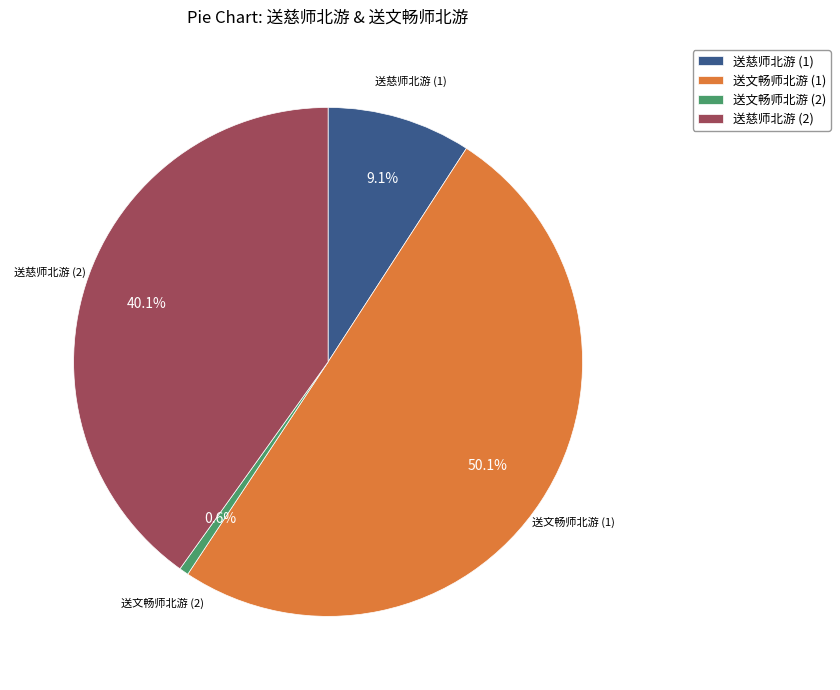

What portion of the pie excludes 送文畅师北游 (2)?

99.4%